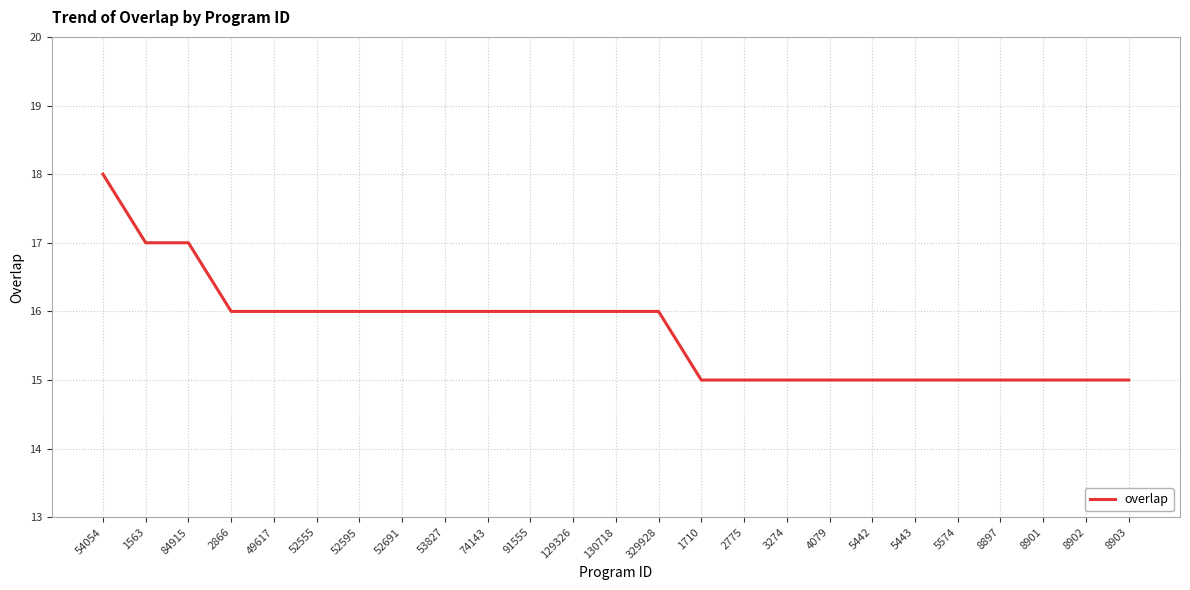

Reading left to right, what are all the values shown in this chart?

54054=18	1563=17	84915=17	2866=16	49617=16	52555=16	52595=16	52691=16	53827=16	74143=16	91555=16	129326=16	130718=16	329928=16	1710=15	2775=15	3274=15	4079=15	5442=15	5443=15	5574=15	8897=15	8901=15	8902=15	8903=15